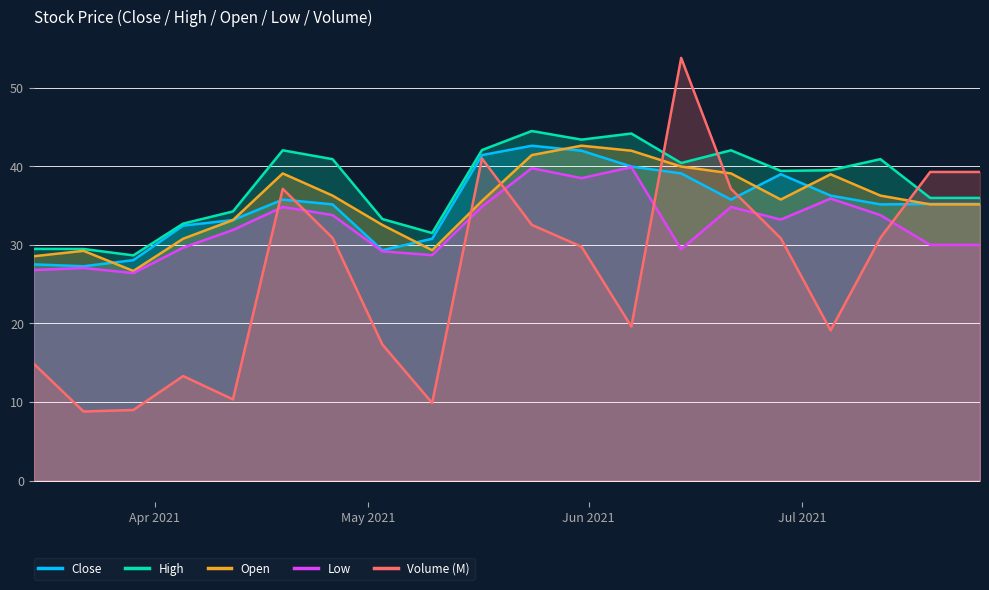

What is the value of the Low point at the 5th from the left?

31.9